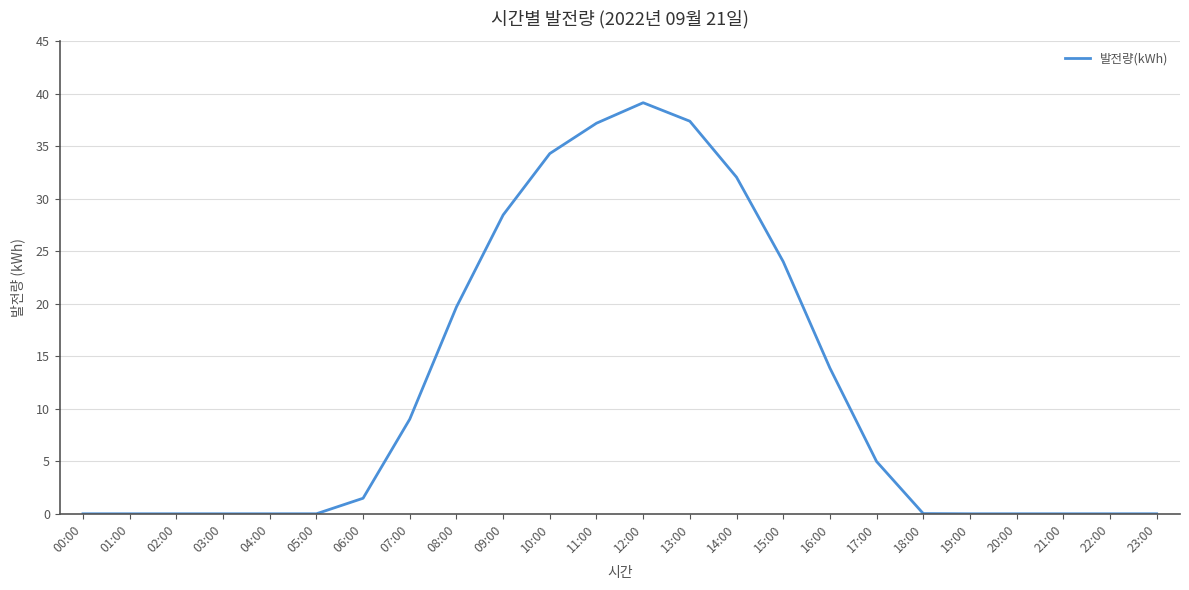

Does the chart display data point markers on the line(s)?

No